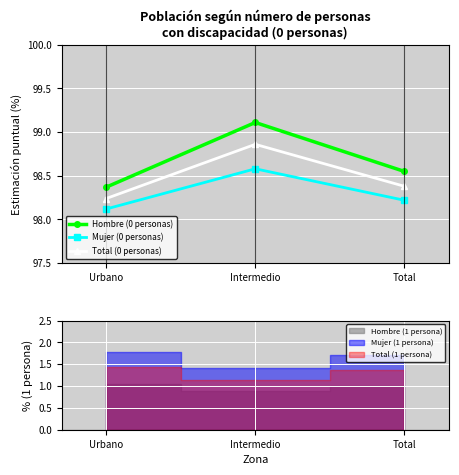

How many categories are shown in the chart?

3